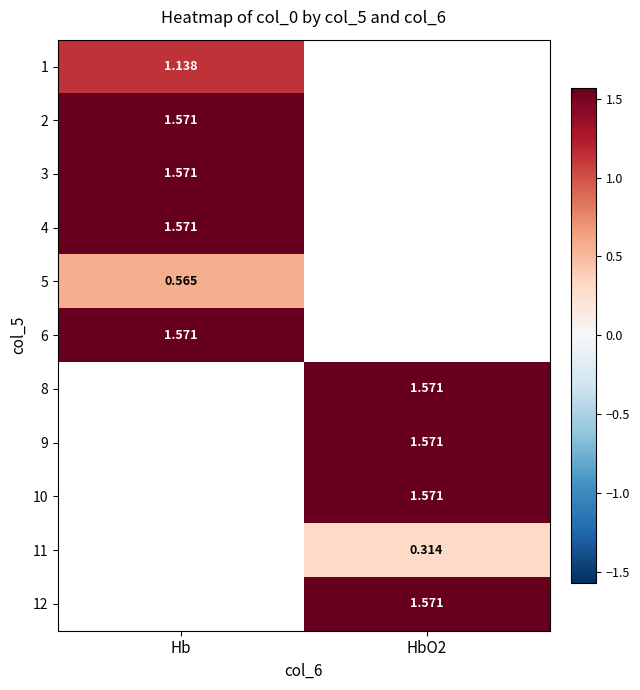

At which label does 3 reach its peak?

Hb